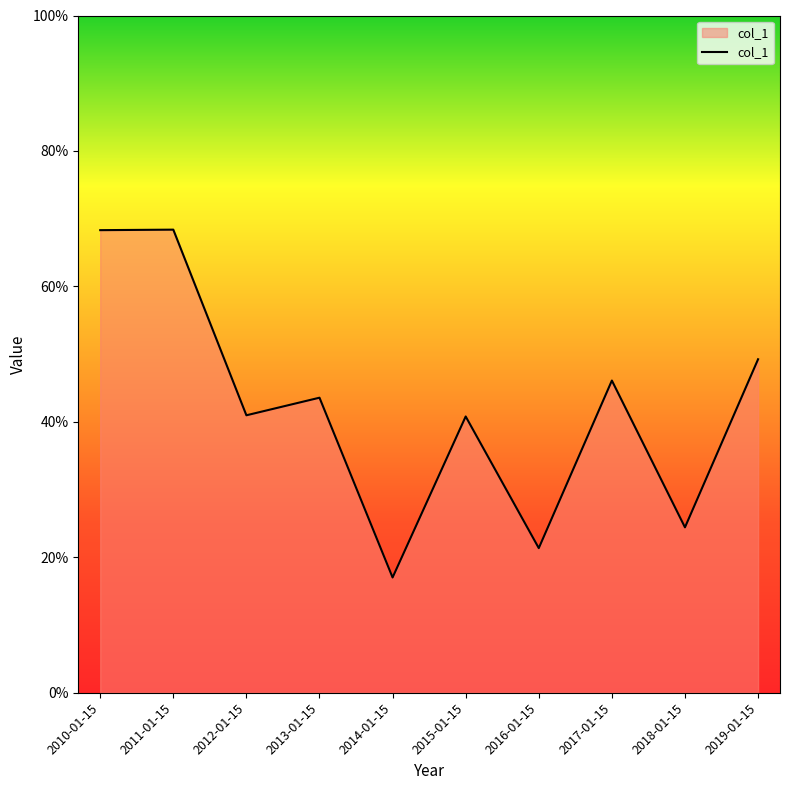

What is the greatest value displayed?

0.7